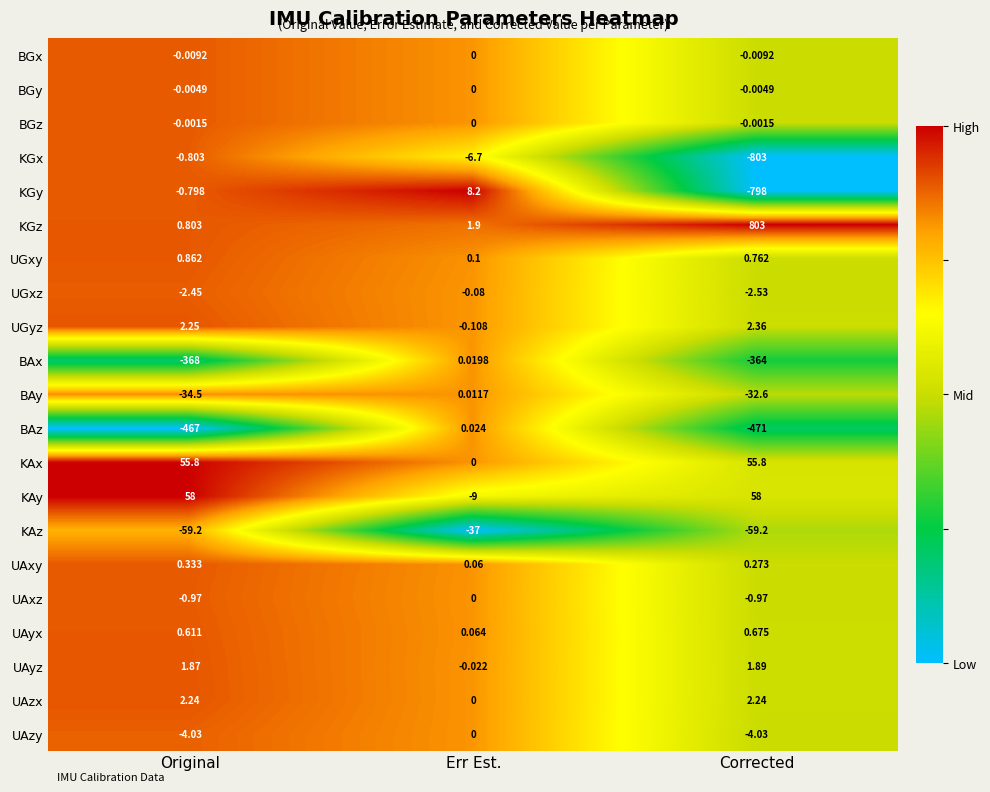

Which series has the largest total across all categories?

KGz